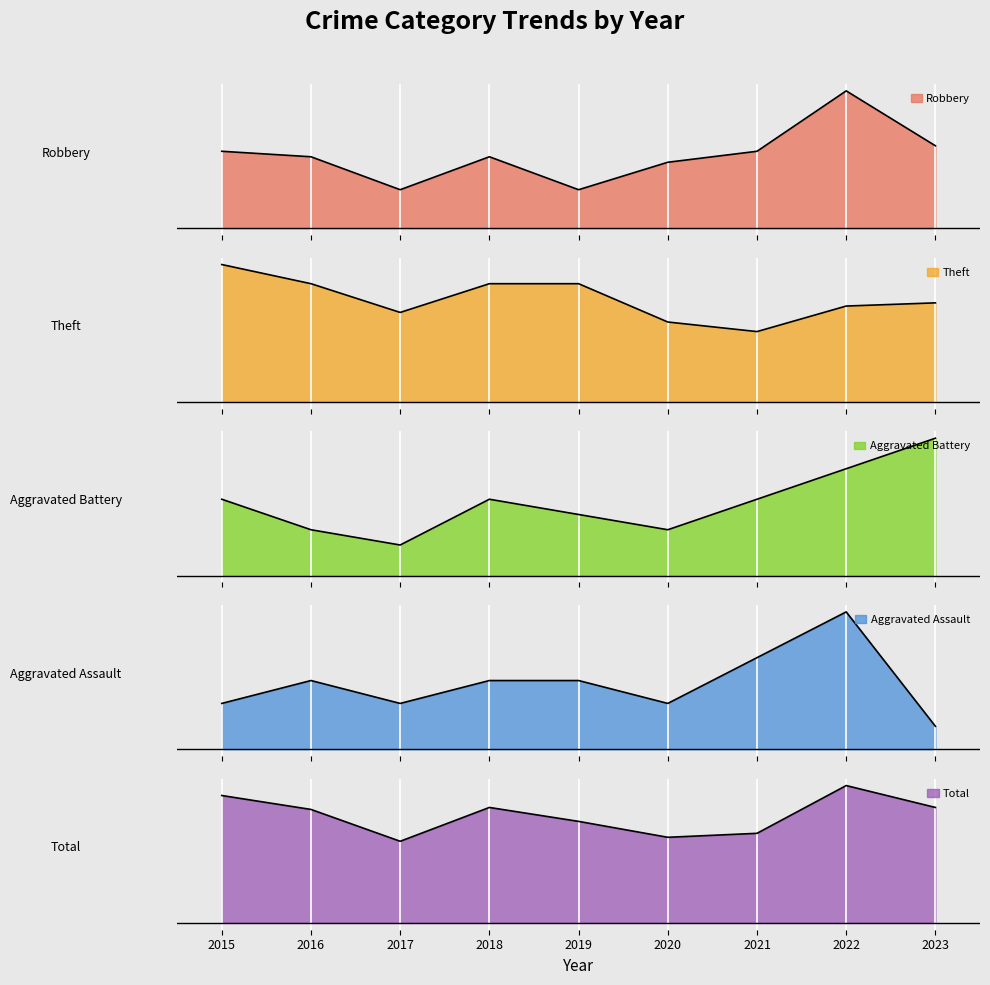

True or false: Aggravated Battery has more than 2 interior local peaks.

False